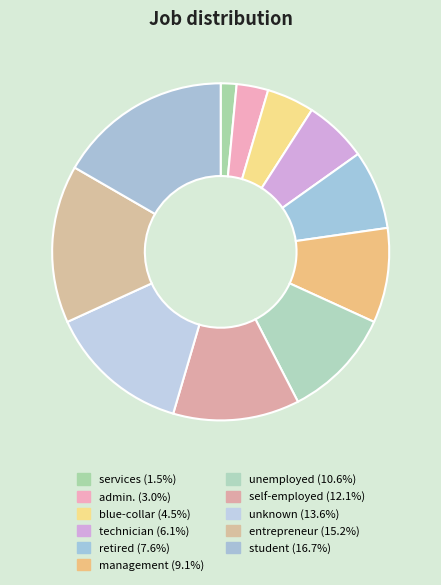

How many slices are in this pie chart?

11